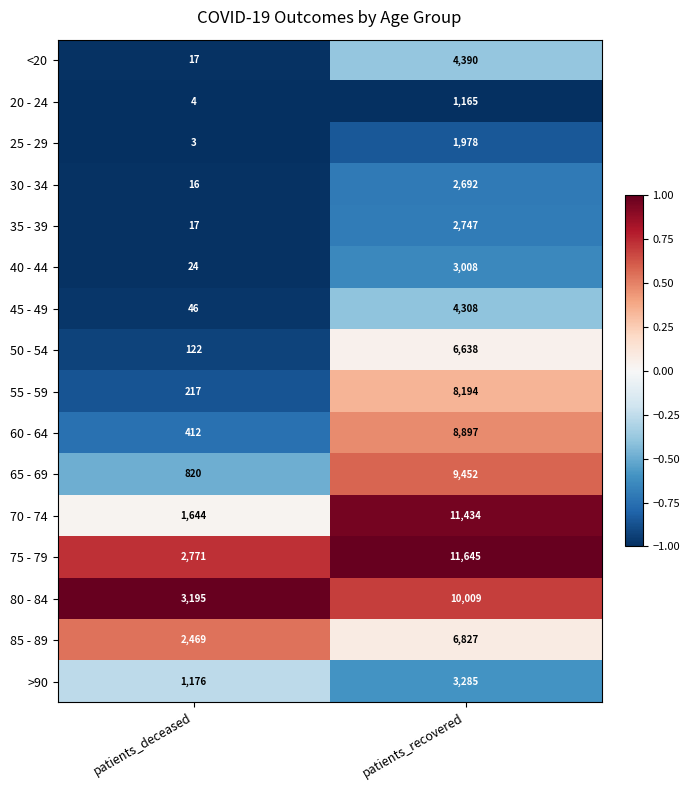

What is the maximum value for 65 - 69?

9452